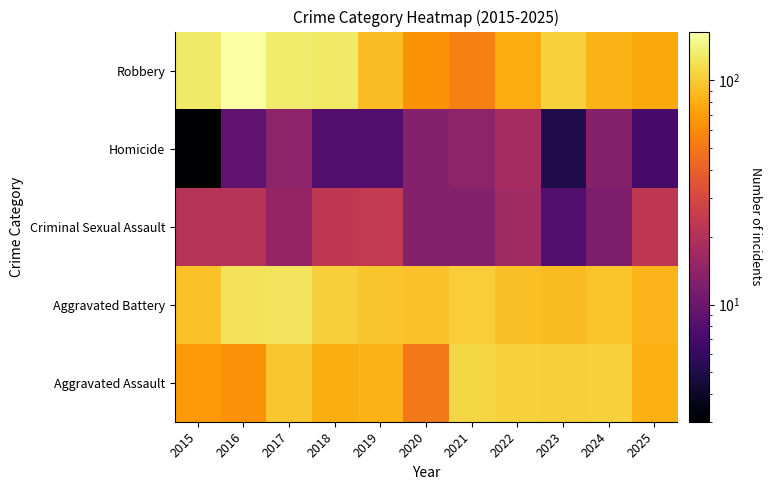

Reading left to right, extract all data points from this chart.

Aggravated Assault: 2015=67	2016=63	2017=97	2018=80	2019=83	2020=51	2021=110	2022=106	2023=104	2024=106	2025=81
Aggravated Battery: 2015=93	2016=121	2017=123	2018=104	2019=96	2020=93	2021=102	2022=92	2023=89	2024=95	2025=85
Criminal Sexual Assault: 2015=21	2016=21	2017=15	2018=23	2019=24	2020=13	2021=13	2022=17	2023=8	2024=12	2025=23
Homicide: 2015=3	2016=9	2017=14	2018=8	2019=8	2020=13	2021=14	2022=18	2023=5	2024=13	2025=7
Robbery: 2015=129	2016=165	2017=131	2018=127	2019=91	2020=64	2021=54	2022=79	2023=105	2024=83	2025=76